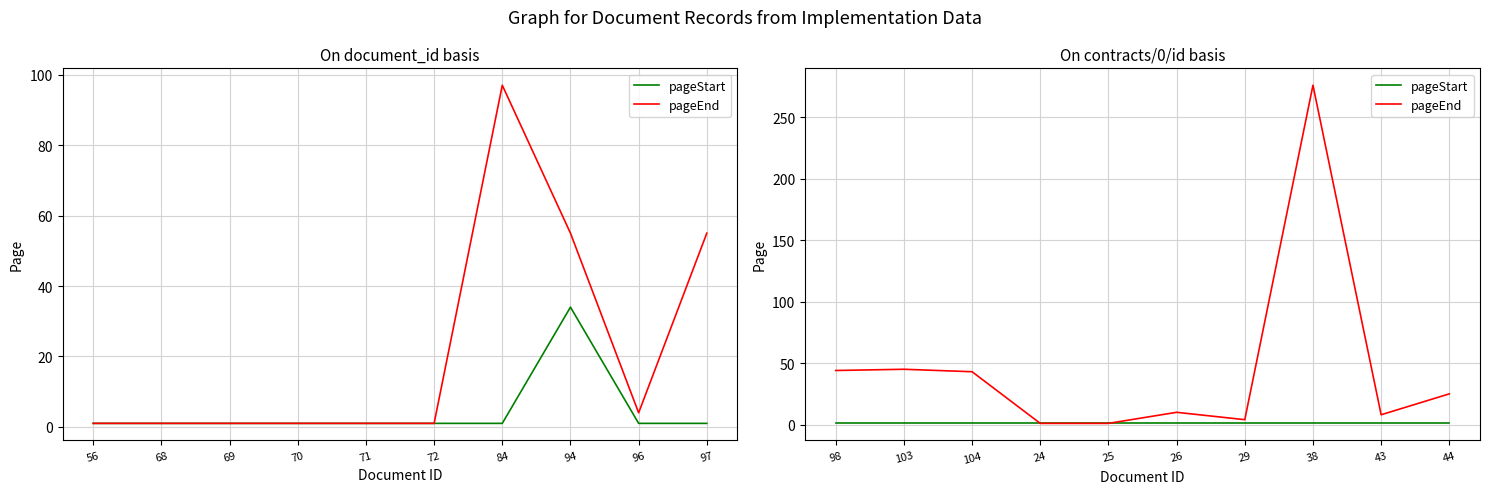

What is the value of the pageStart point at the 5th from the left?

1